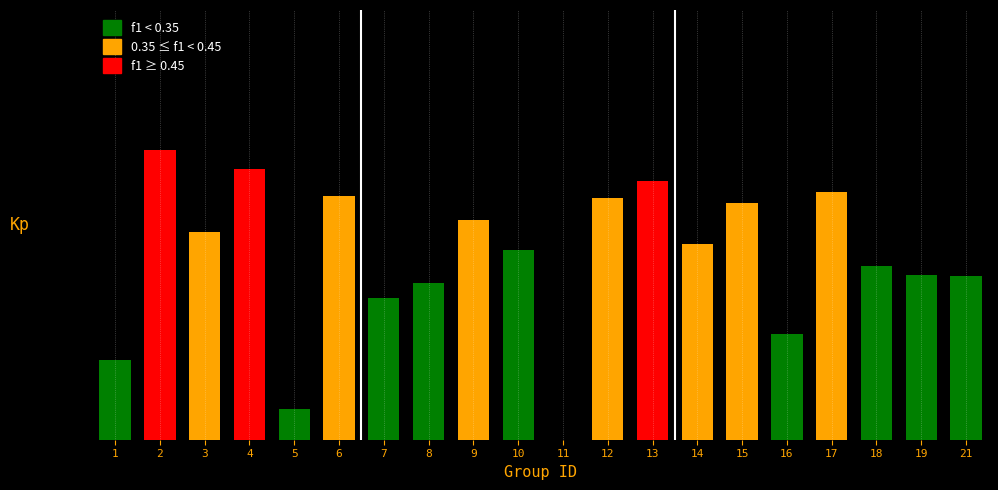

Reading left to right, what are all the values shown in this chart?

0.1	0.5	0.4	0.5	0.1	0.4	0.3	0.3	0.4	0.3	0.0	0.4	0.5	0.4	0.4	0.2	0.4	0.3	0.3	0.3